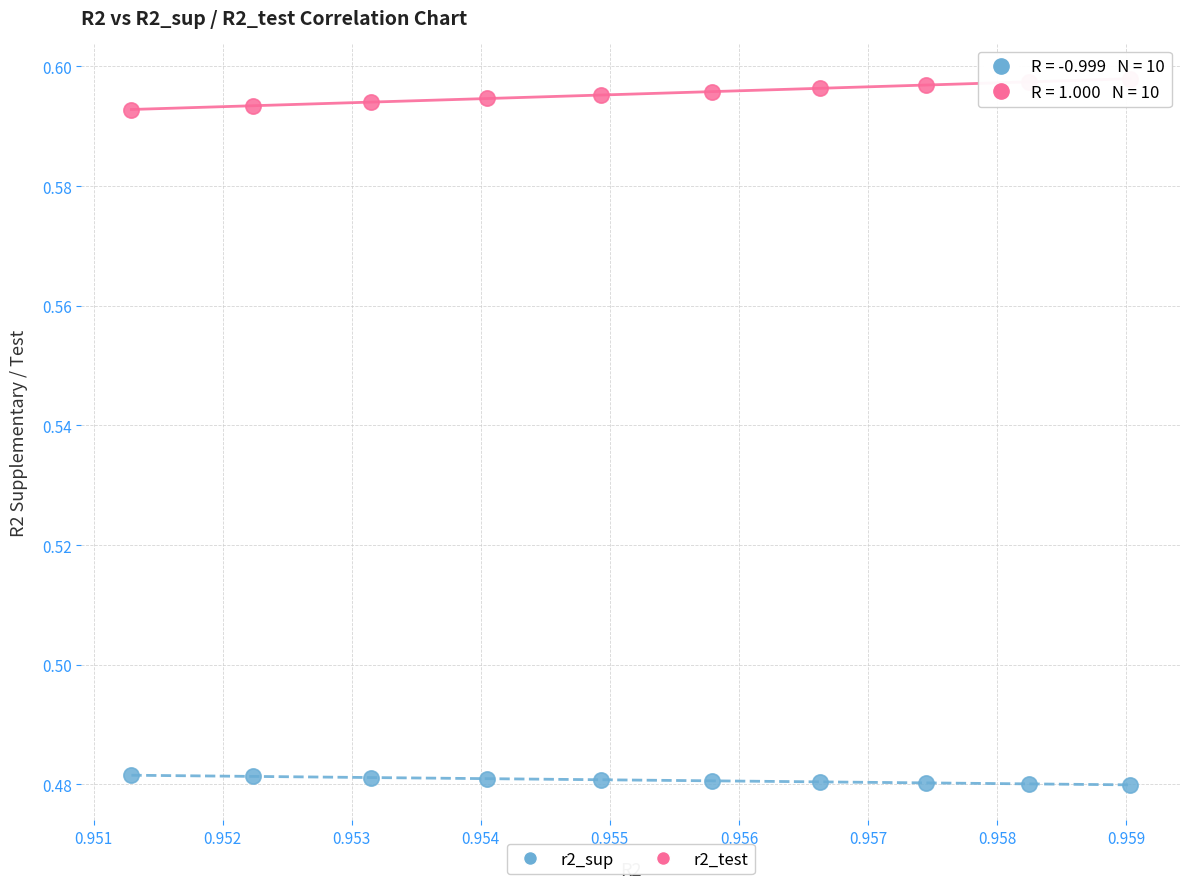

Which series reaches the minimum Y coordinate?

r2_sup